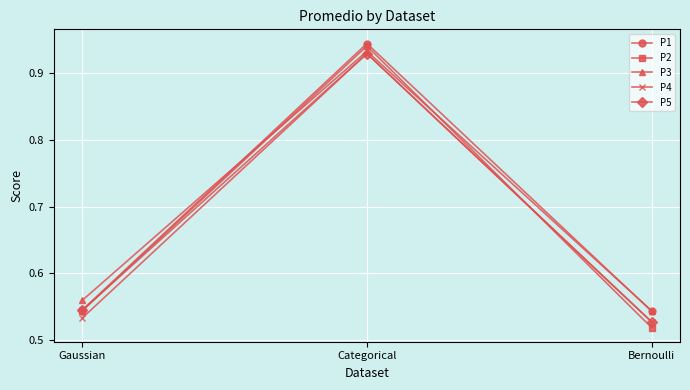

What is the total value across all series at Gaussian?

2.7